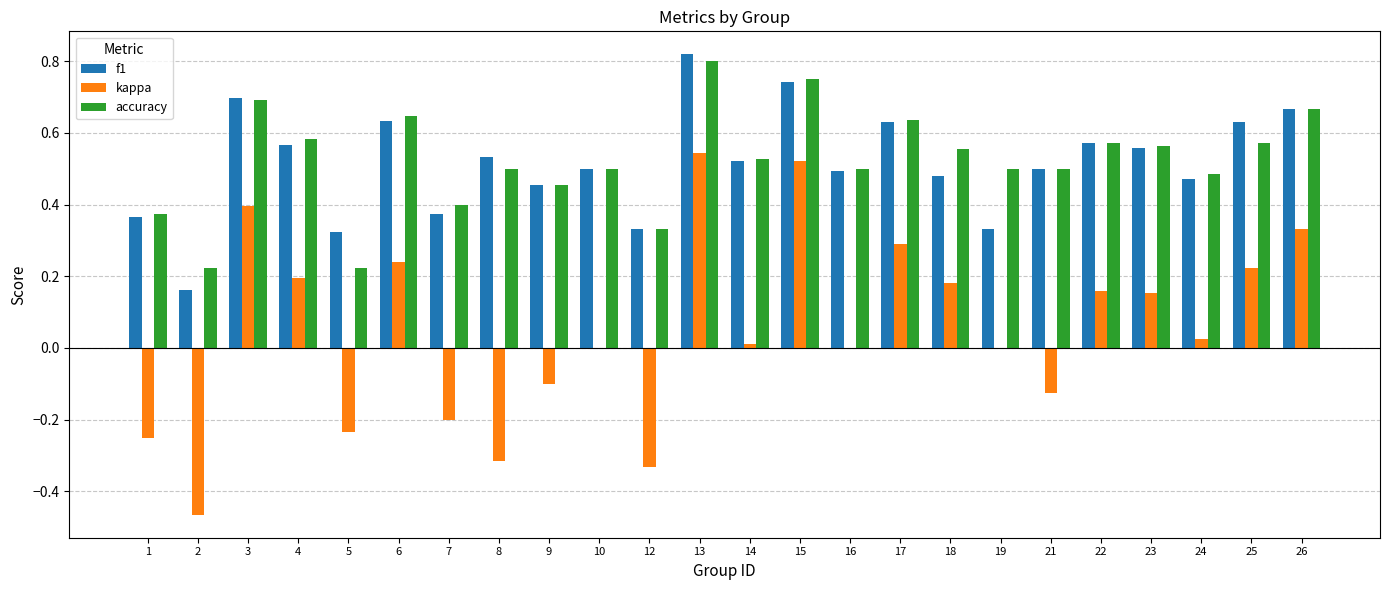

Count the f1 values in the range 0 to 1.

24